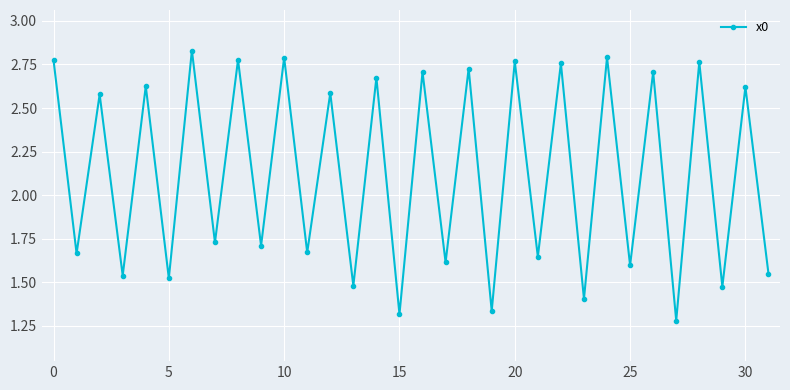

True or false: the data has more than 1 interior local peaks.

True